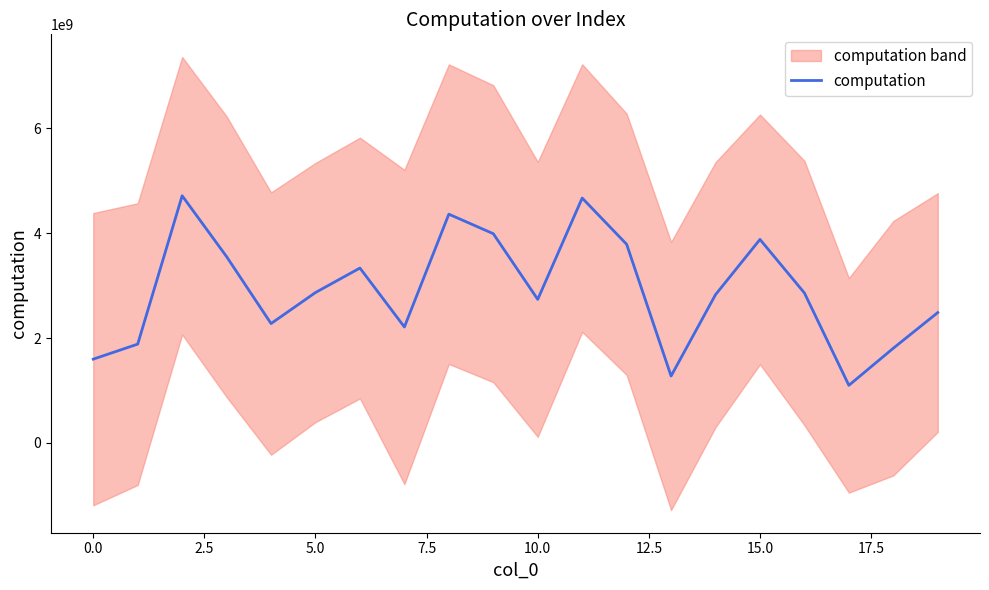

What value does the data have at 13?

1275783421.5